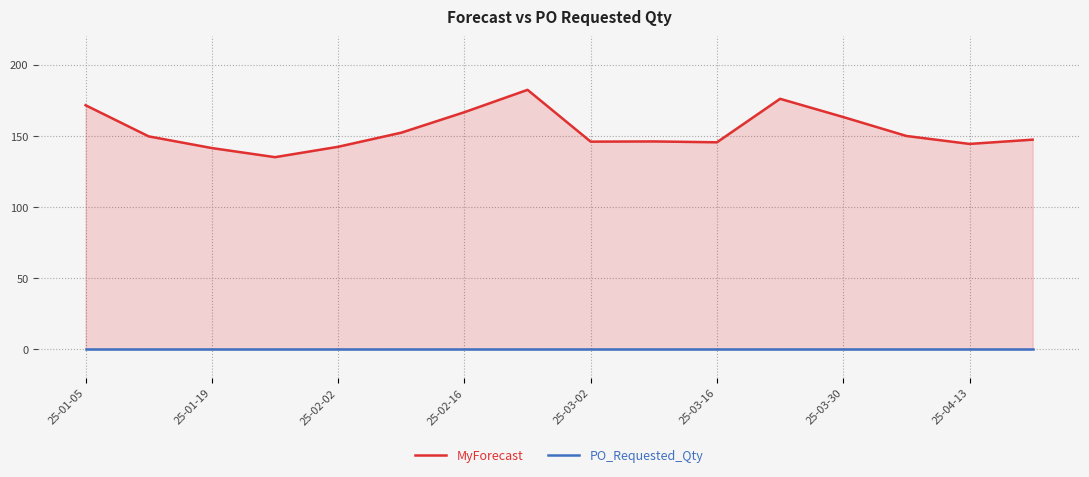

At which label does MyForecast first exceed 149?

25-01-05